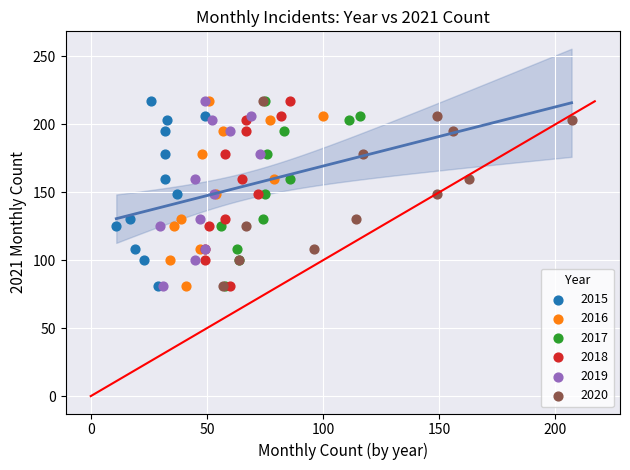

What are all the series names shown in the legend?

2015, 2016, 2017, 2018, 2019, 2020